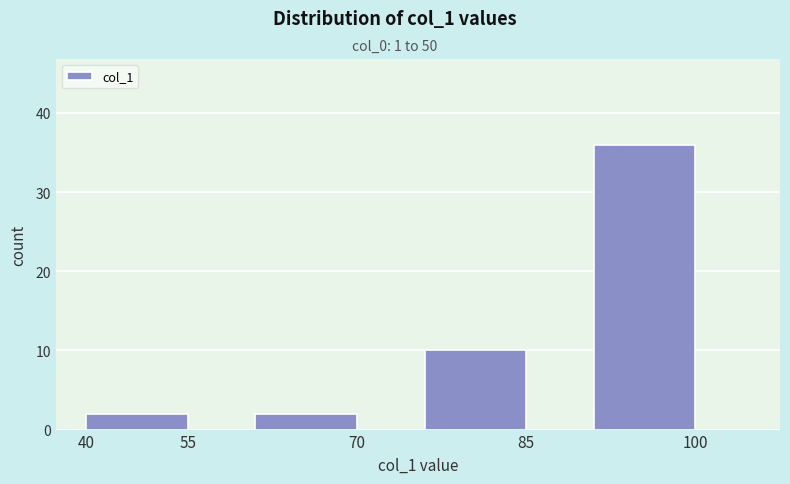

Reading left to right, extract all data points from this chart.

2	2	10	36